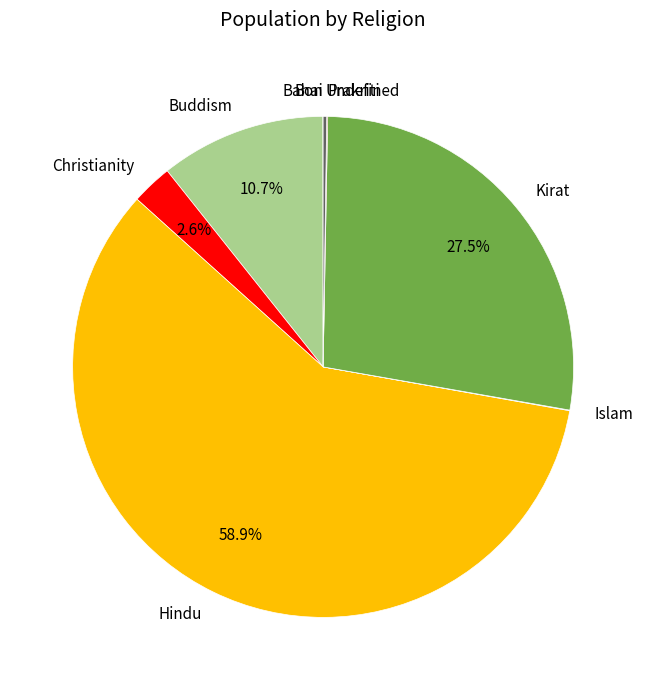

Which category has the biggest portion of the pie?

Hindu